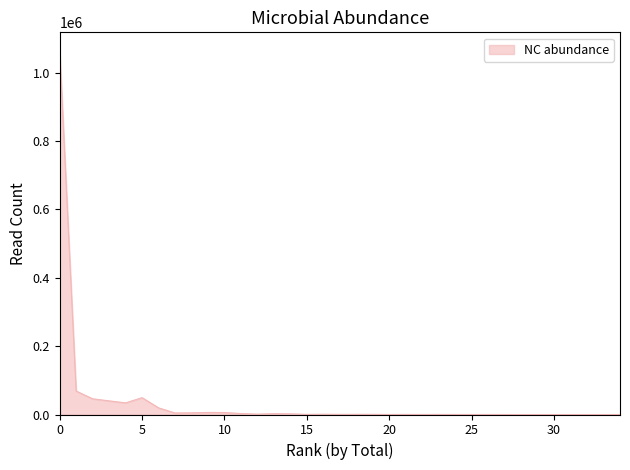

What is the greatest value displayed?

1064579